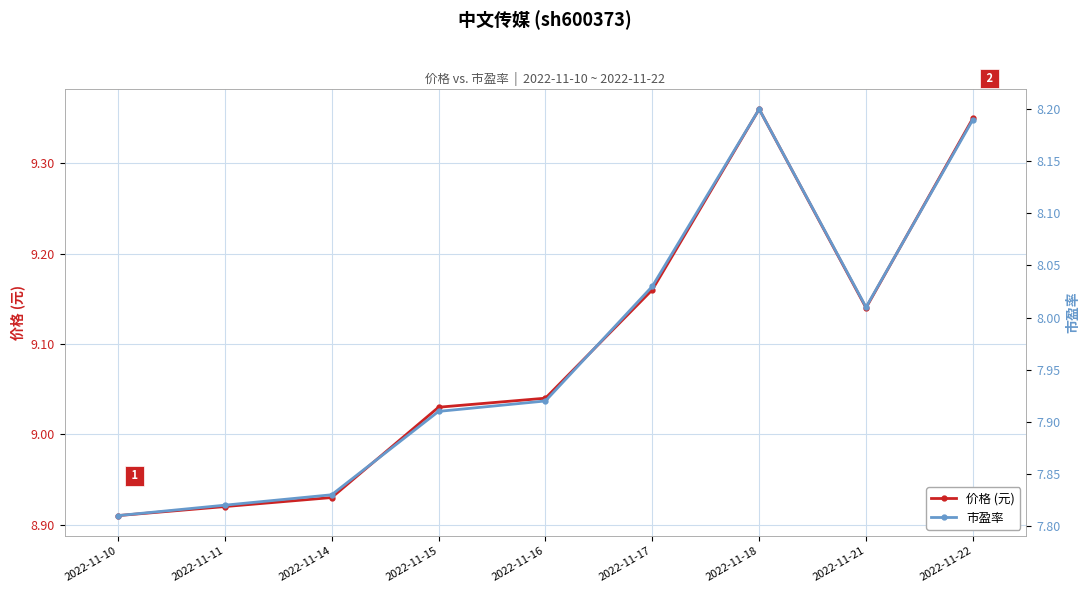

Between 2022-11-11 and 2022-11-16, which is larger?

2022-11-16